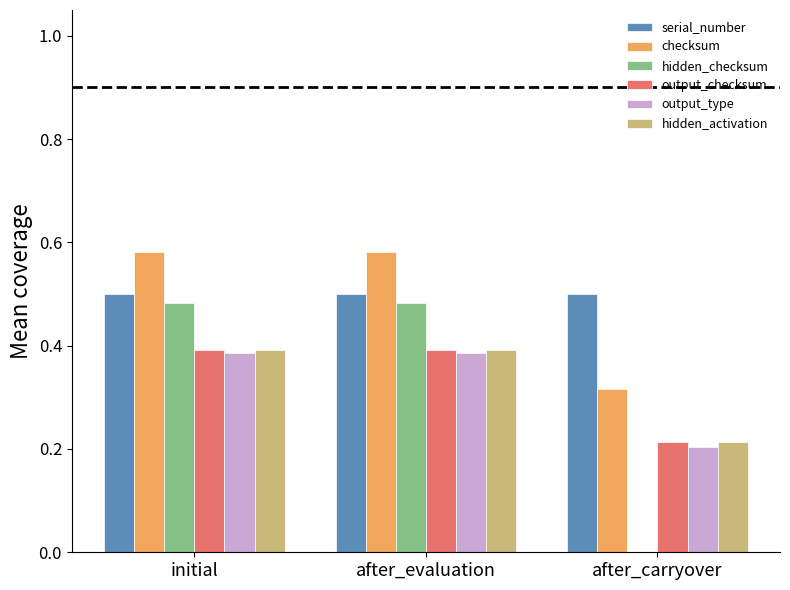

What is the total value across all series at after_evaluation?

2.7